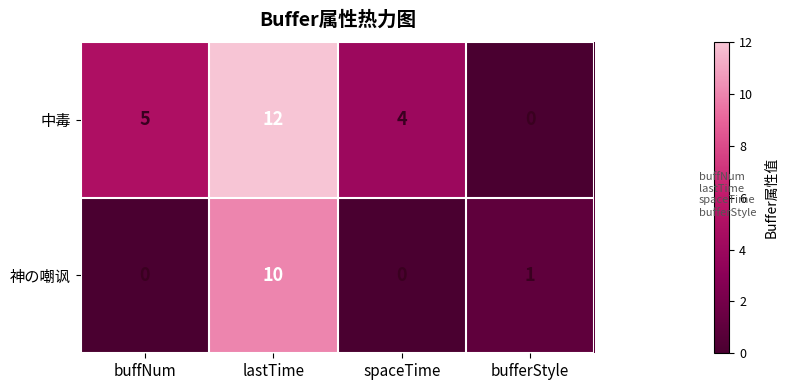

List the series in order of their peak value, highest first.

中毒, 神の嘲讽